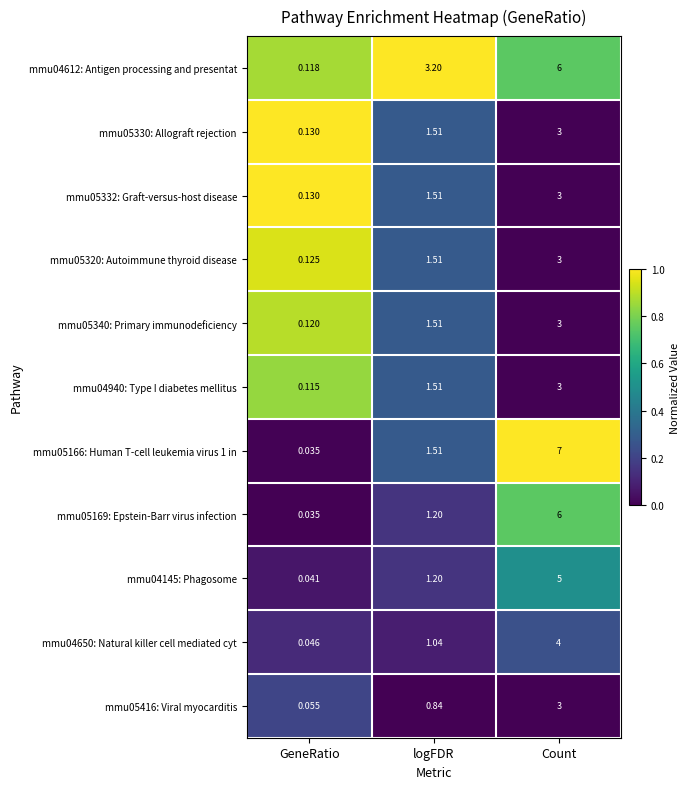

How many data points in mmu04612: Antigen processing and presentat are less than 3?

1